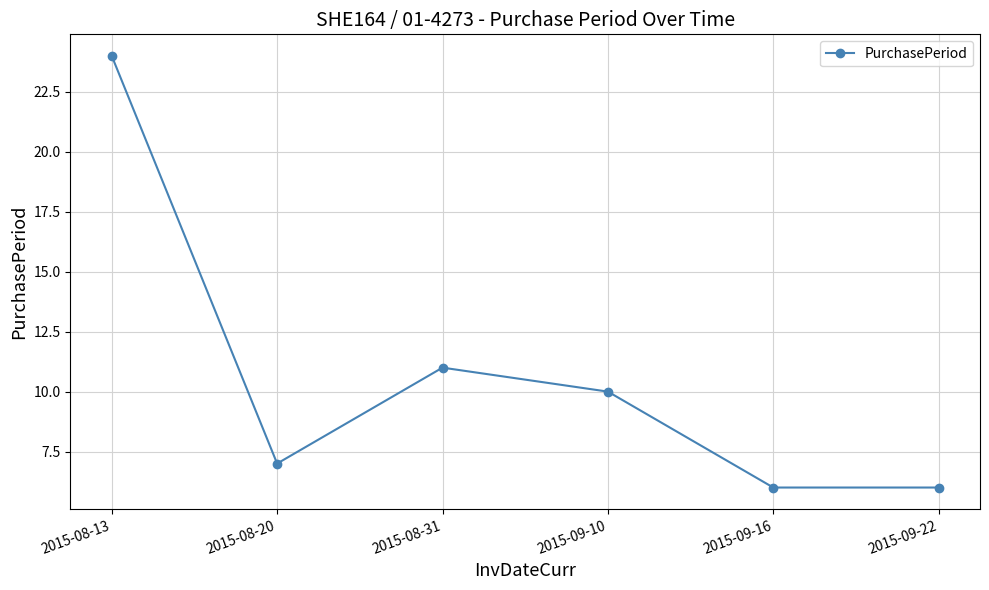

Approximately how many times larger is the value at 2015-08-31 compared to 2015-09-16?

1.8